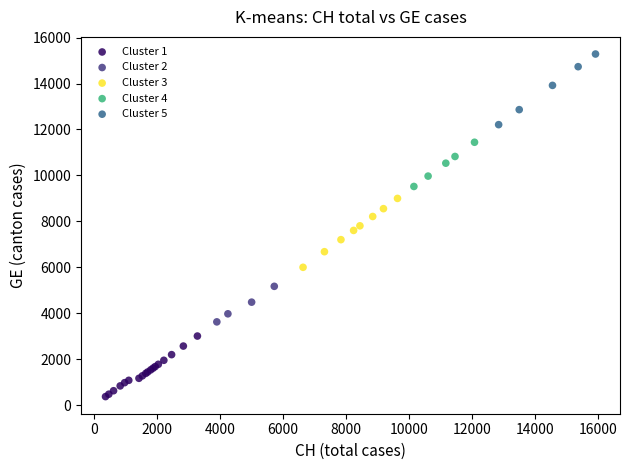

Which series reaches the maximum Y coordinate?

Cluster 5